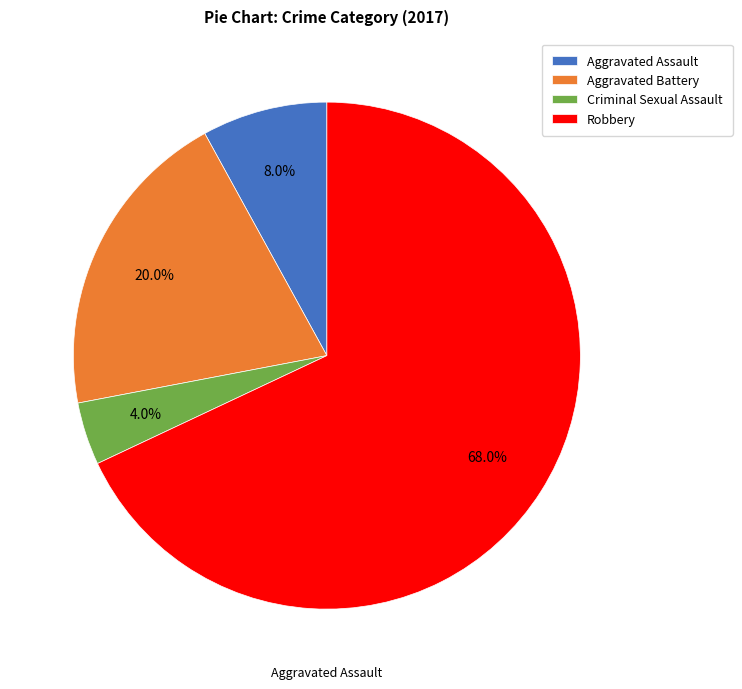

Is it true that Robbery is 60% of the pie?

False